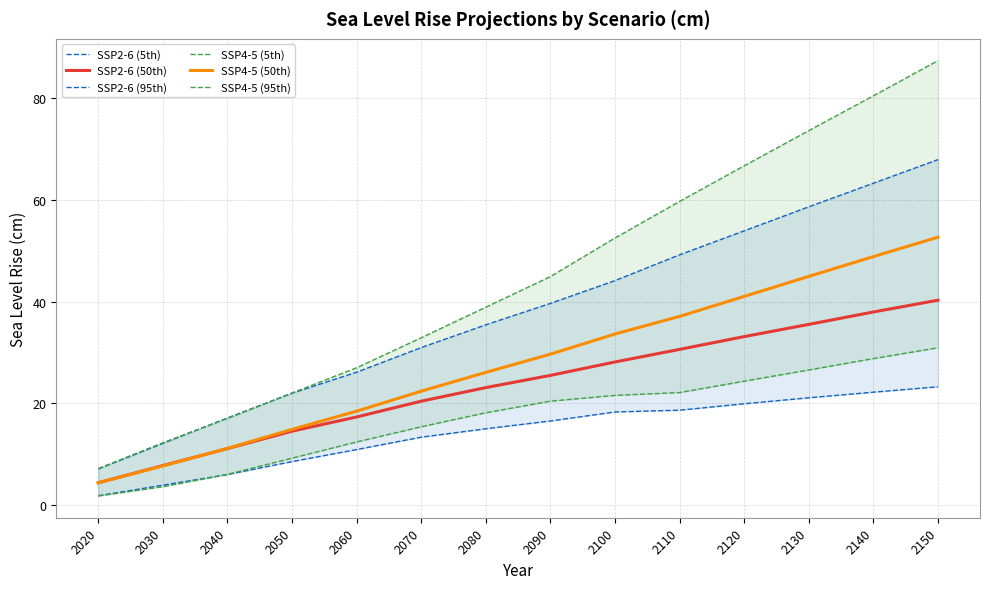

List the labels in order of SSP2-6 (5th) value, largest first.

2150, 2140, 2130, 2120, 2110, 2100, 2090, 2080, 2070, 2060, 2050, 2040, 2030, 2020